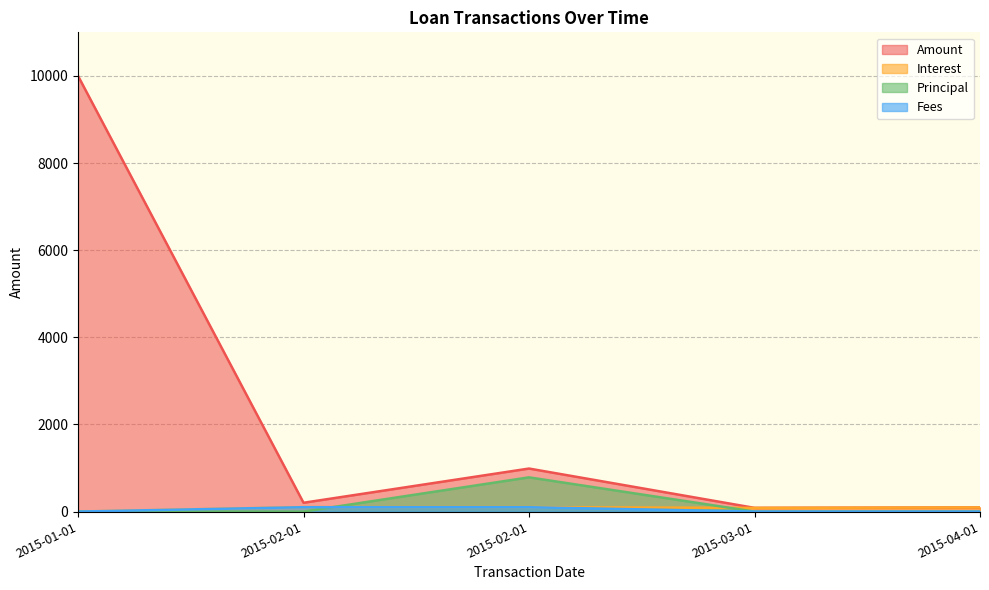

True or false: Amount has more than 2 points higher than both neighbors.

False